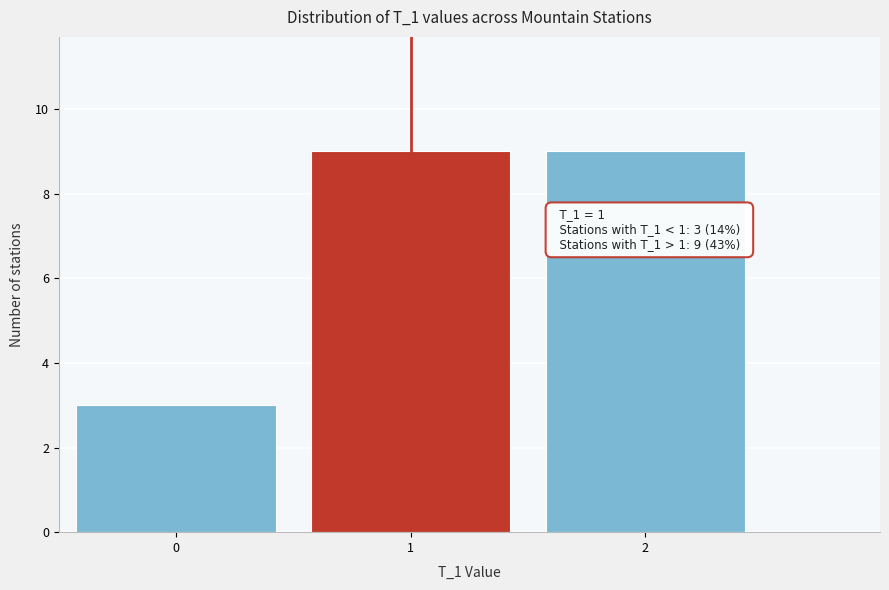

Reading left to right, transcribe all the data shown in this chart.

3	9	9